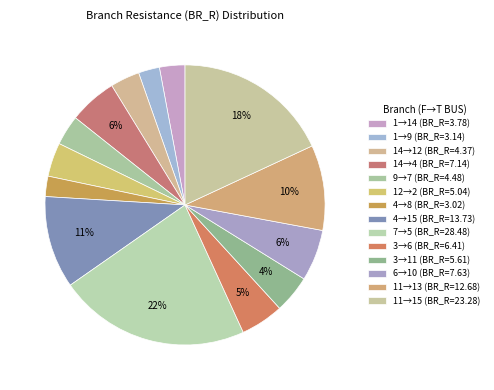

How many segments does this pie chart have?

14